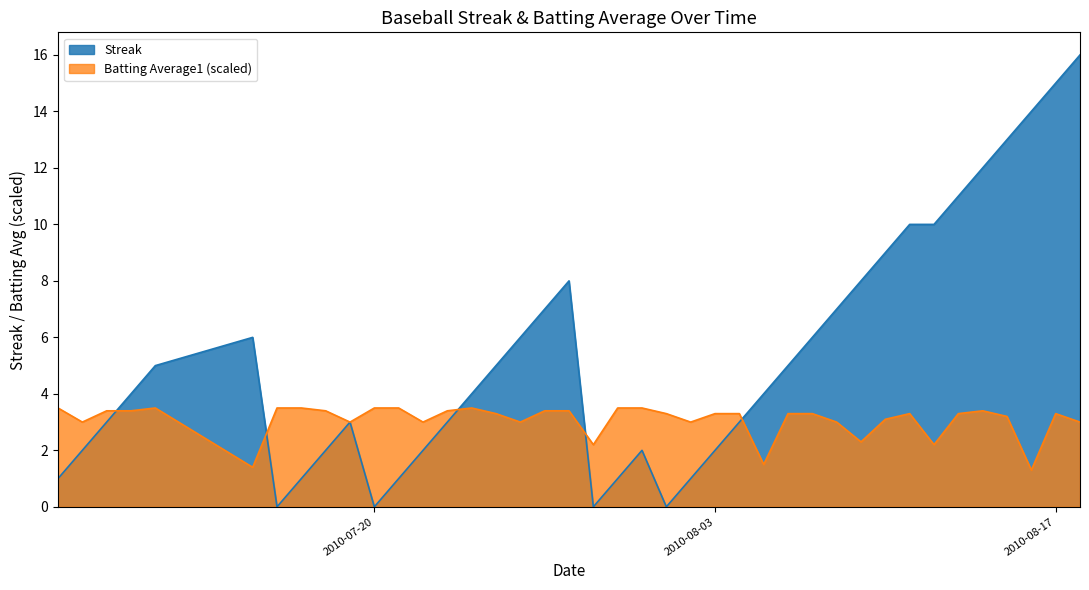

What is the maximum value for Streak?

16.0